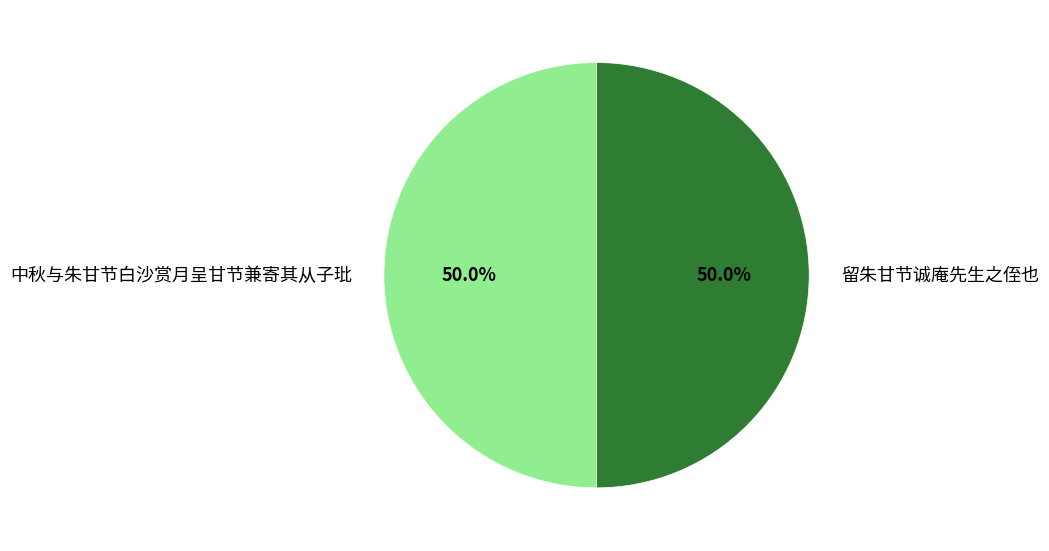

What is the ratio of the value at 中秋与朱甘节白沙赏月呈甘节兼寄其从子玭 to the value at 留朱甘节诚庵先生之侄也?

1.0